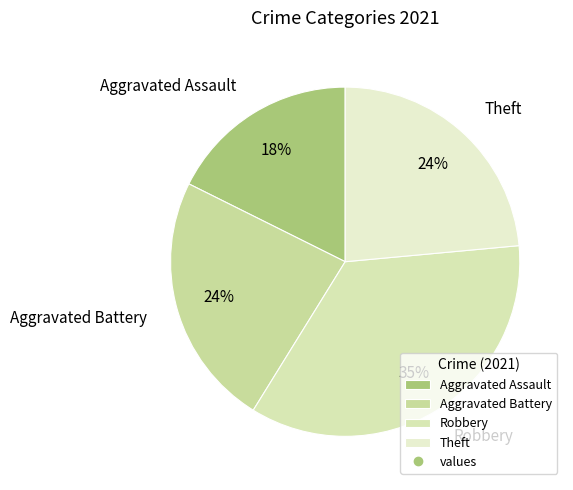

To the nearest percent, what percentage of the pie is Robbery?

35%